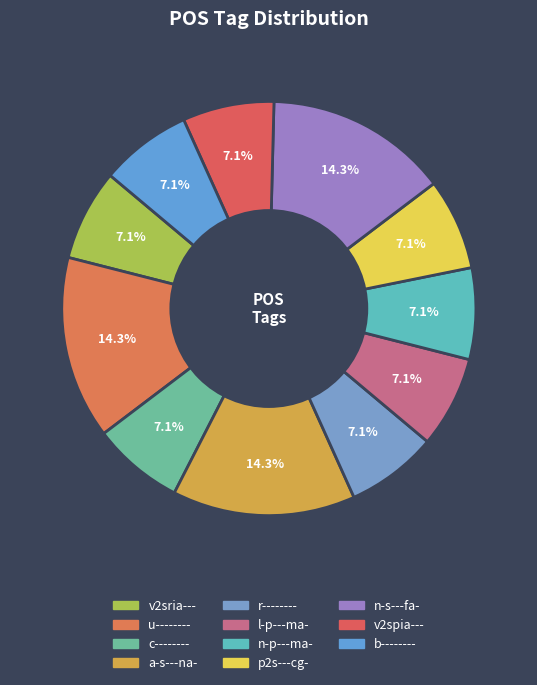

Does any single category account for the majority?

No